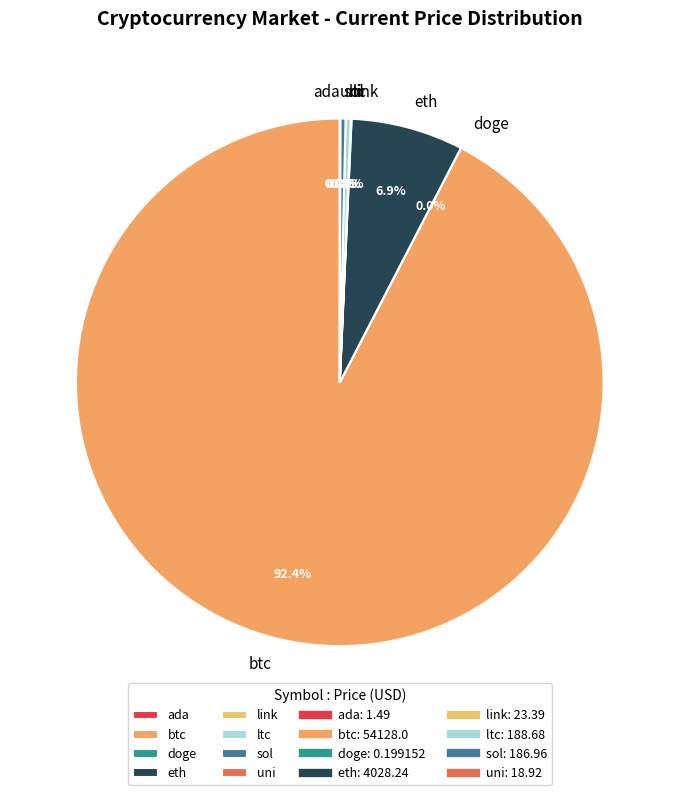

To the nearest percent, what is the average slice percentage?

12%